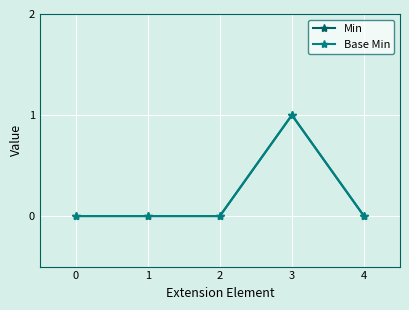

True or false: Base Min and Min cross at least once.

False